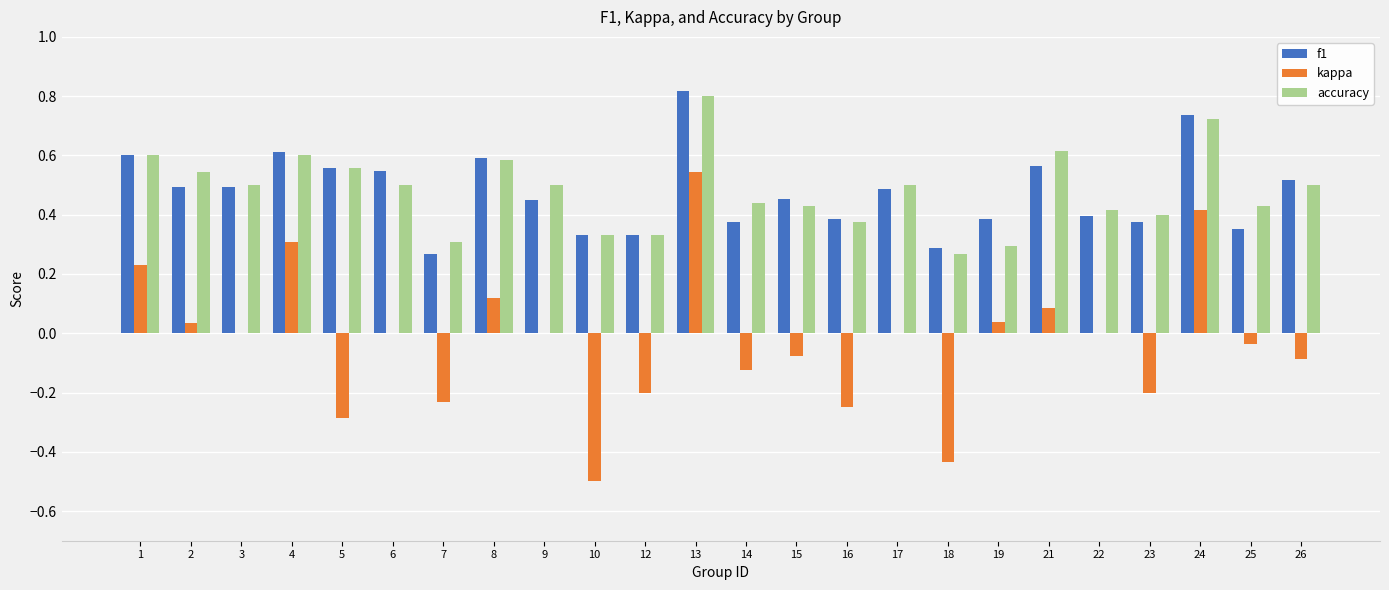

What are all the series names shown in the legend?

f1, kappa, accuracy